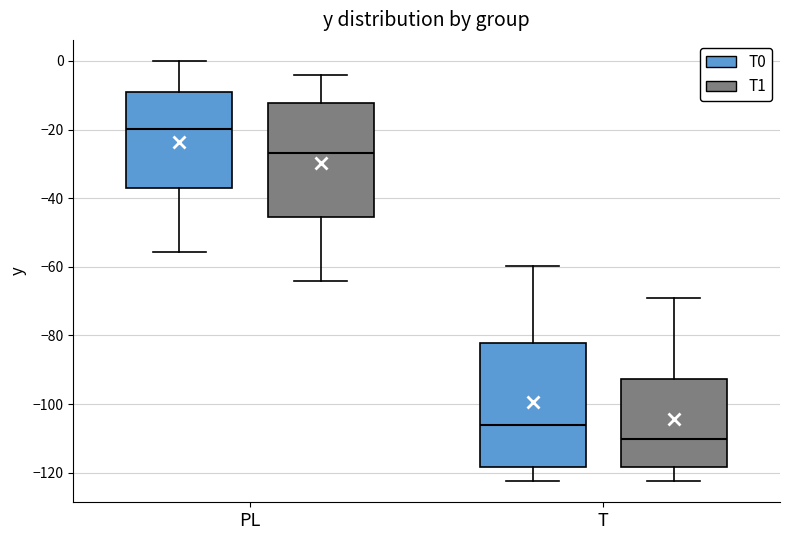

Reading left to right, read every box against the y-axis: the position of its median line, the range the box covers, and the ends of its whiskers. The values are not printed on the chart, so give them approximately, as read against the axis.

PL (T0): median -20, box -38 to -8, whiskers -56 to 0
PL (T1): median -26, box -46 to -12, whiskers -64 to -4
T (T0): median -106, box -118 to -82, whiskers -122 to -60
T (T1): median -110, box -118 to -92, whiskers -122 to -70